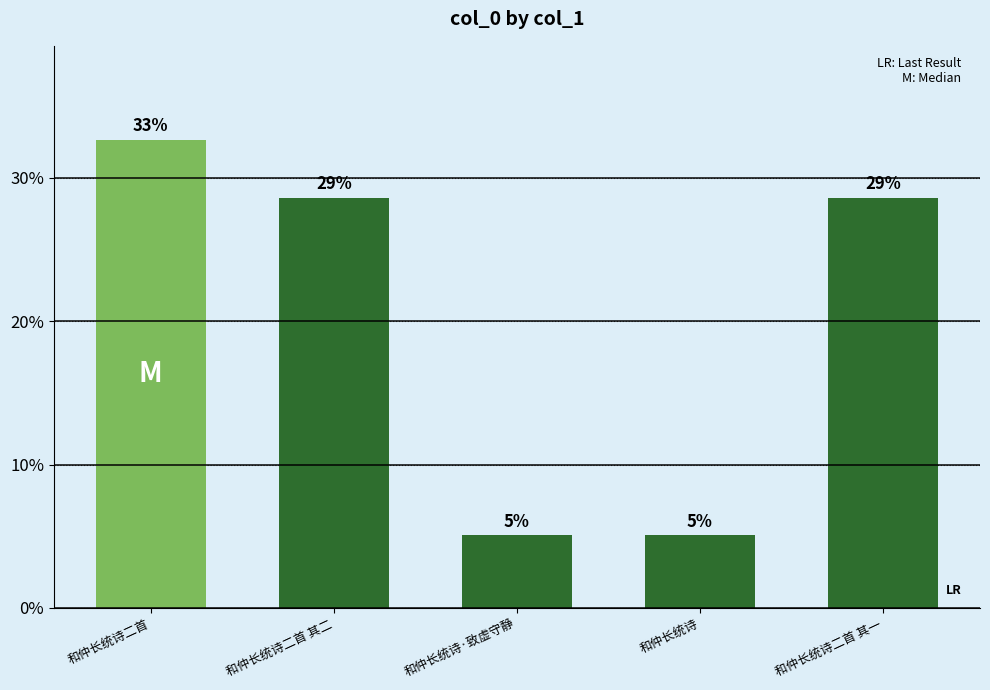

What is the label of the 3rd bar from the right?

和仲长统诗·致虚守静